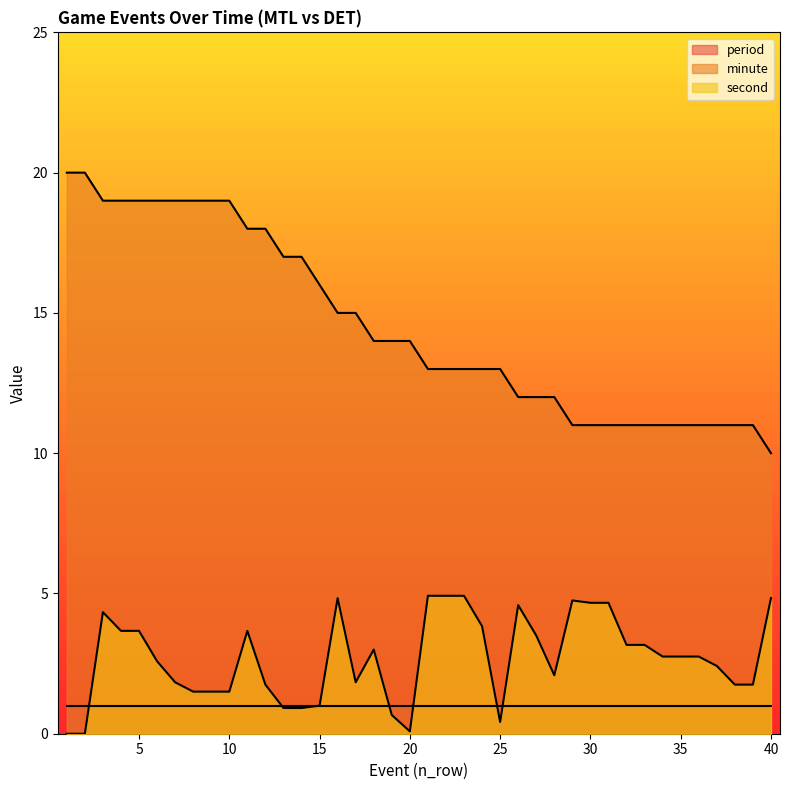

True or false: second and minute cross at least once.

False